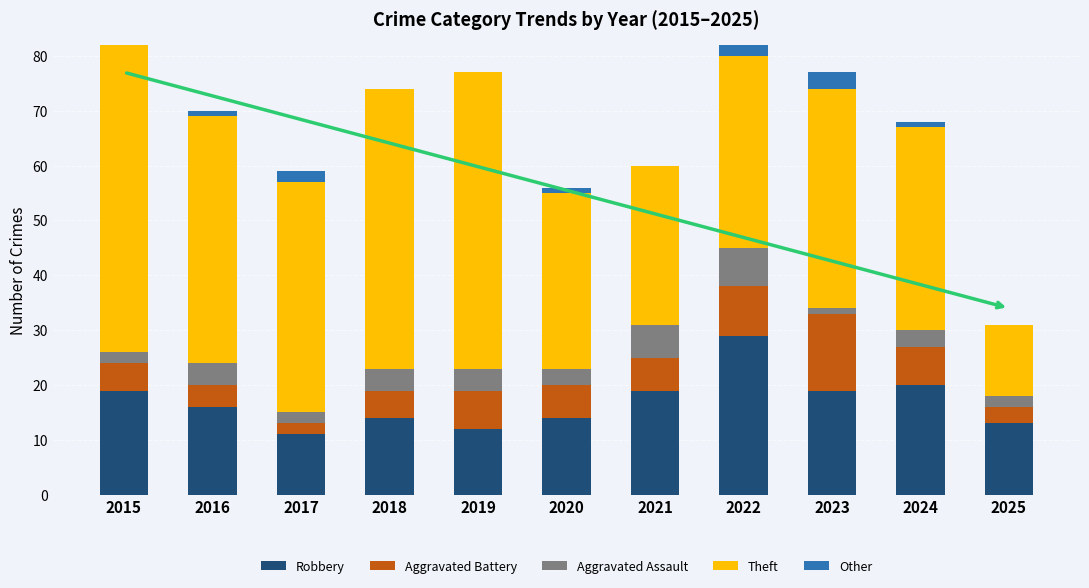

What is the total value across all series at 2019?

77